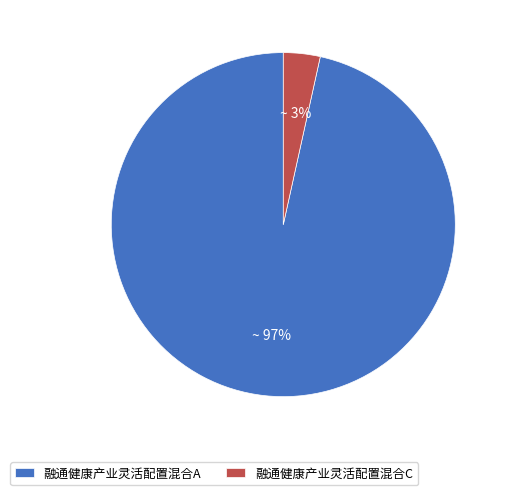

How many slices are in this pie chart?

2